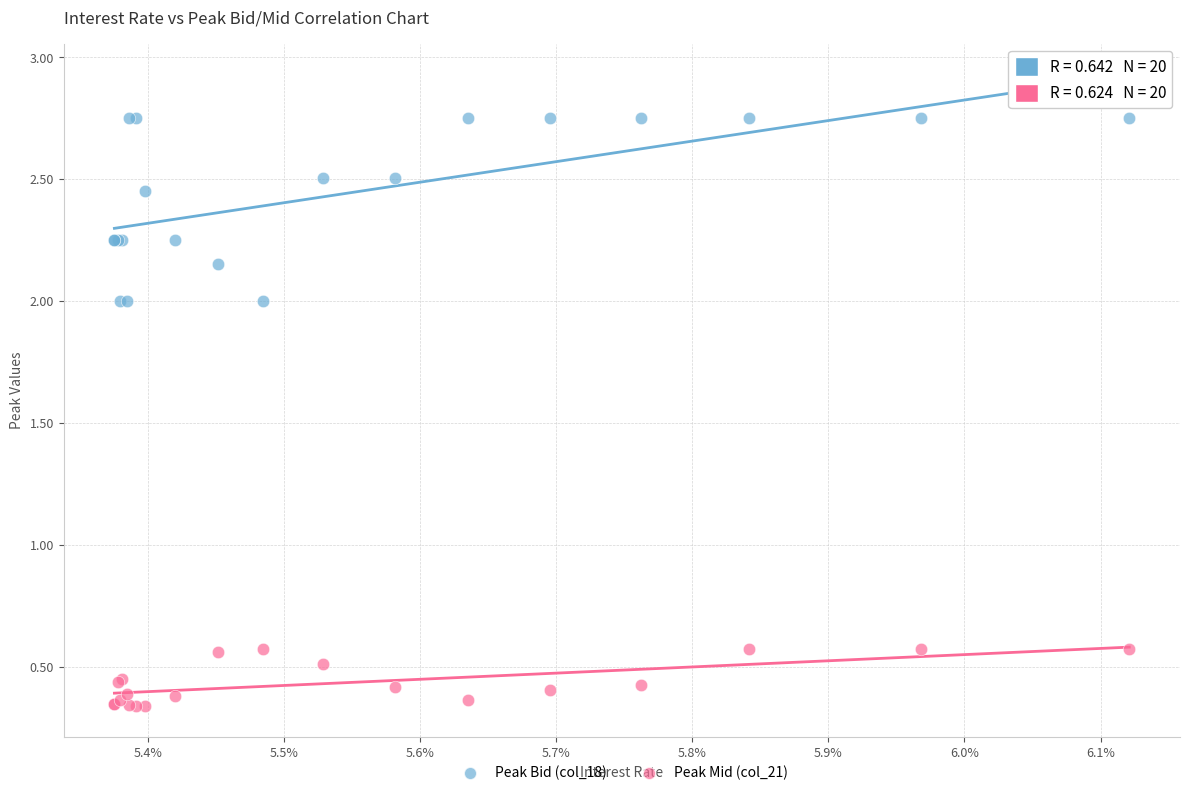

Which series reaches the maximum Y coordinate?

Peak Bid (col_18)